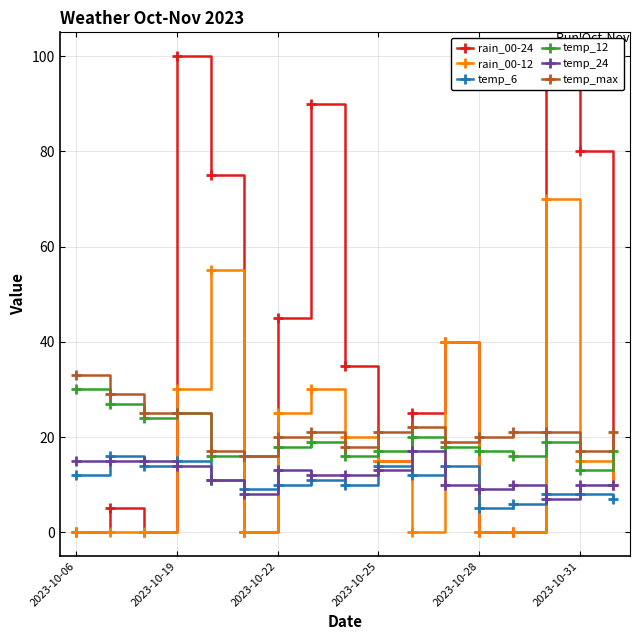

True or false: temp_12 and temp_24 intersect in this chart.

False